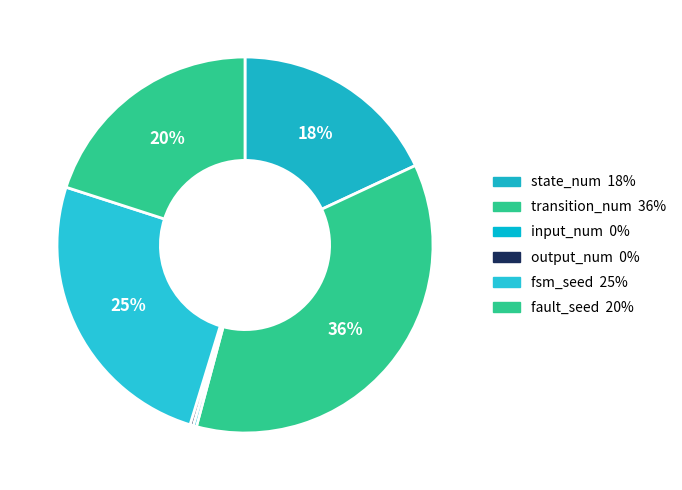

How many segments does this pie chart have?

6